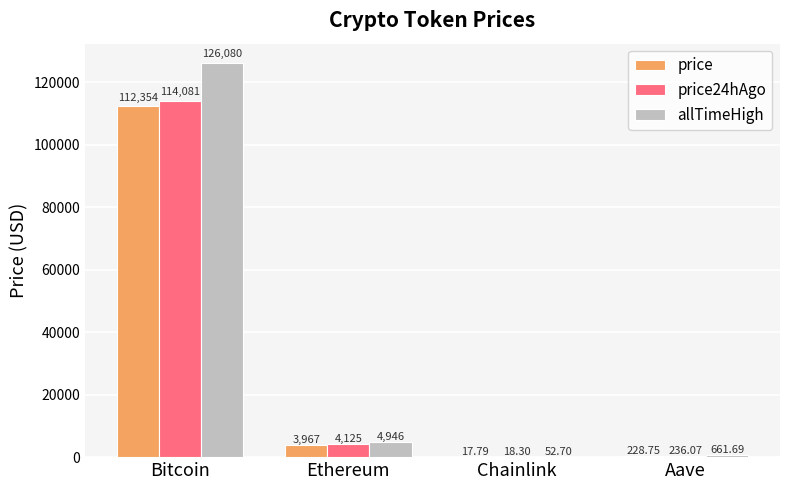

Between Chainlink and Aave, which series saw the biggest shift?

allTimeHigh